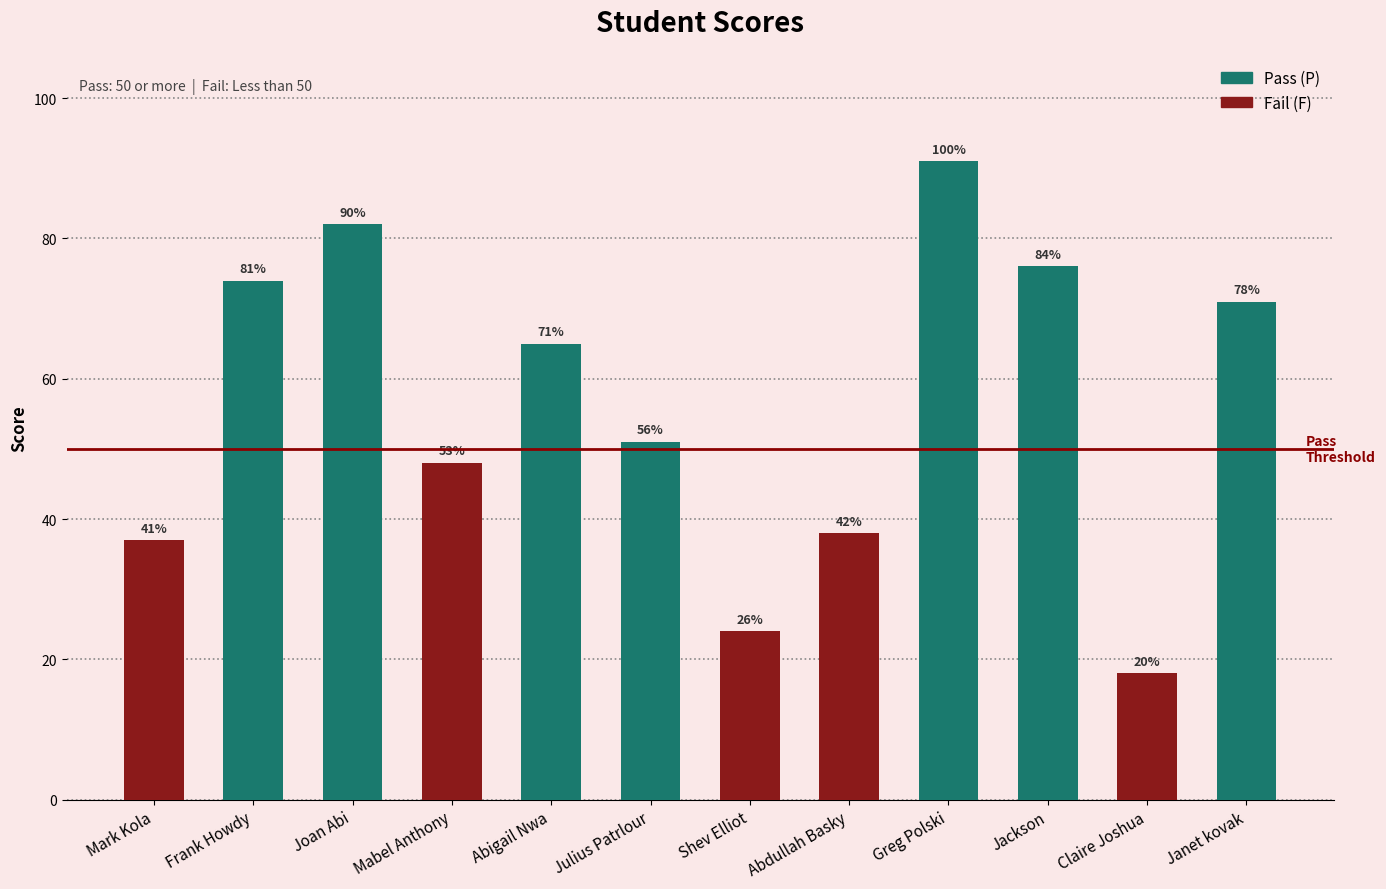

The chart shows a value of 74 at Frank Howdy. True or false?

True